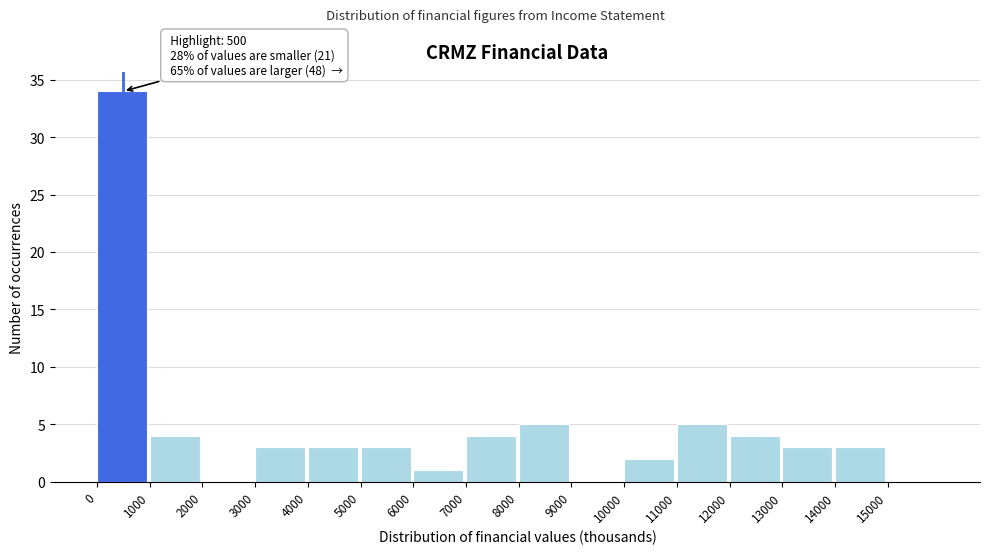

Over which range of the x-axis is the bar tallest?

0 to 1000